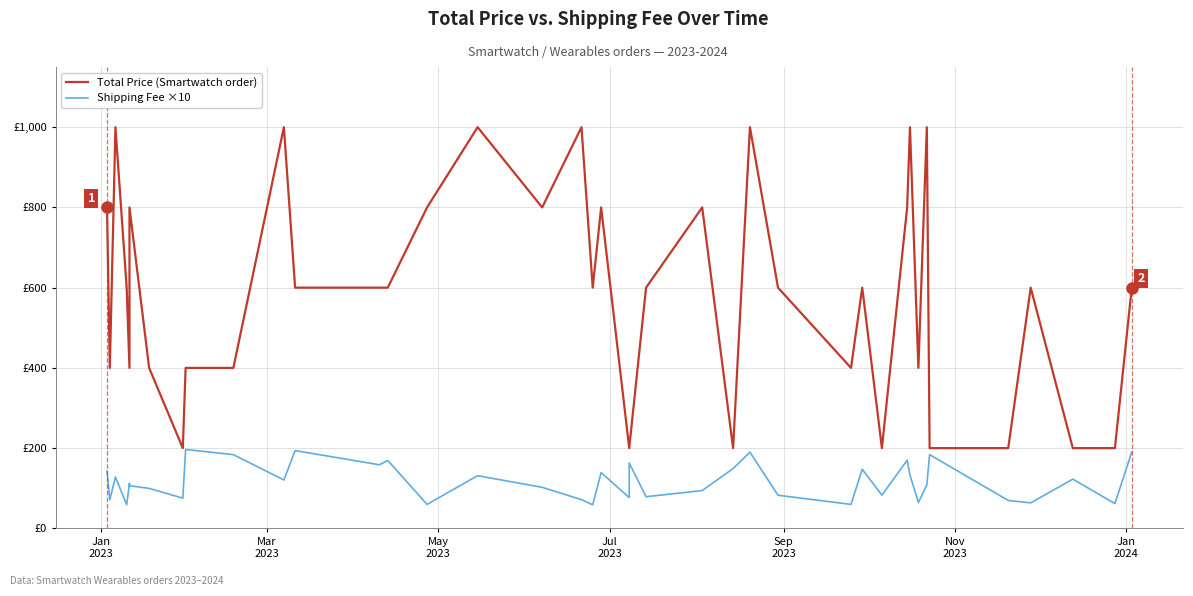

List the series in order of their peak value, lowest first.

Shipping Fee ×10, Total Price (Smartwatch order)